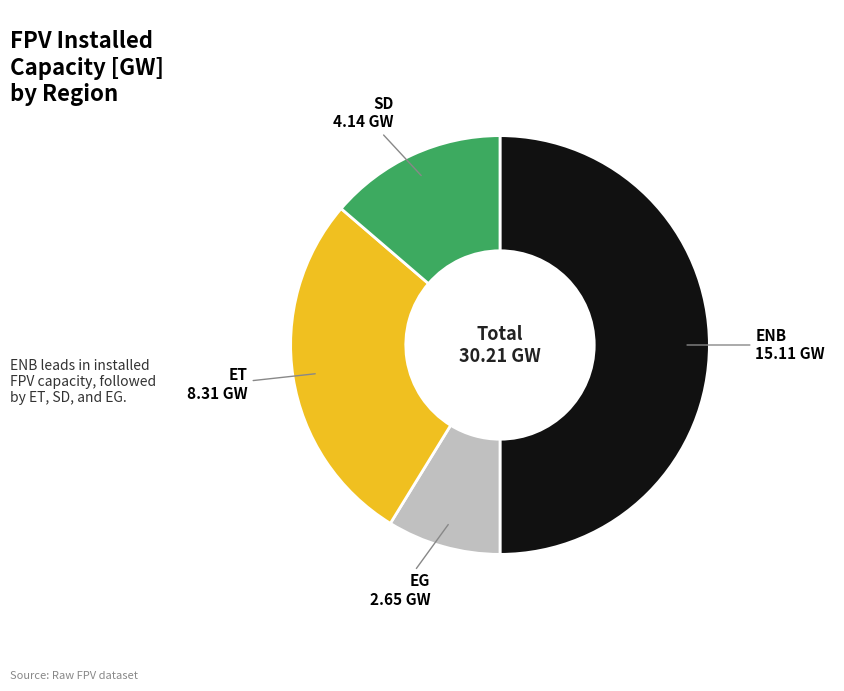

Which category has the smallest portion of the pie?

EG